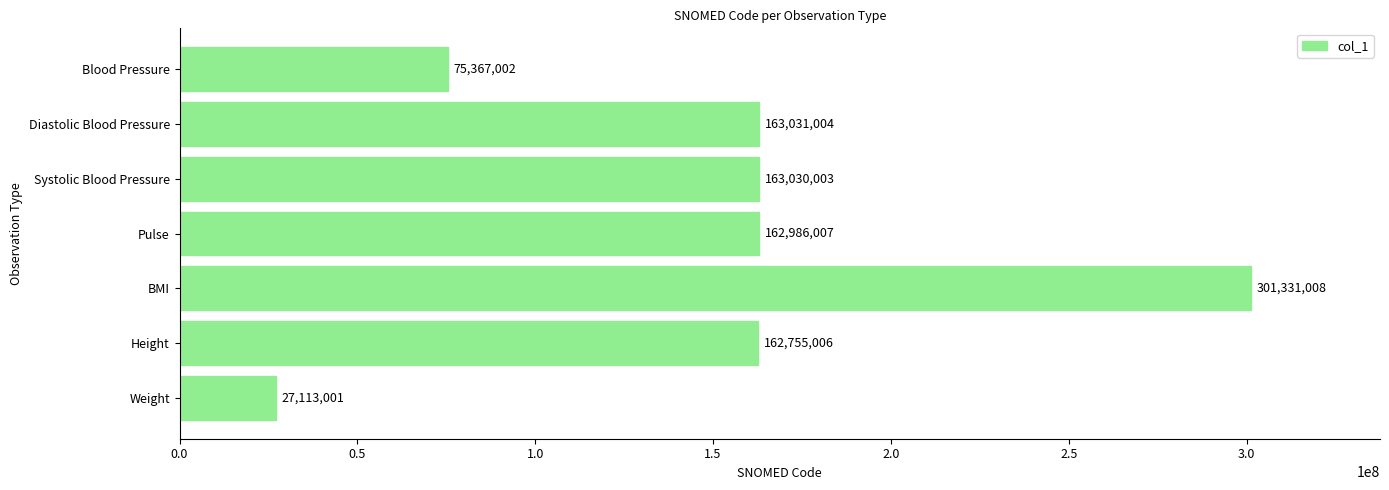

The chart shows a value of 95561246 at Pulse. True or false?

False